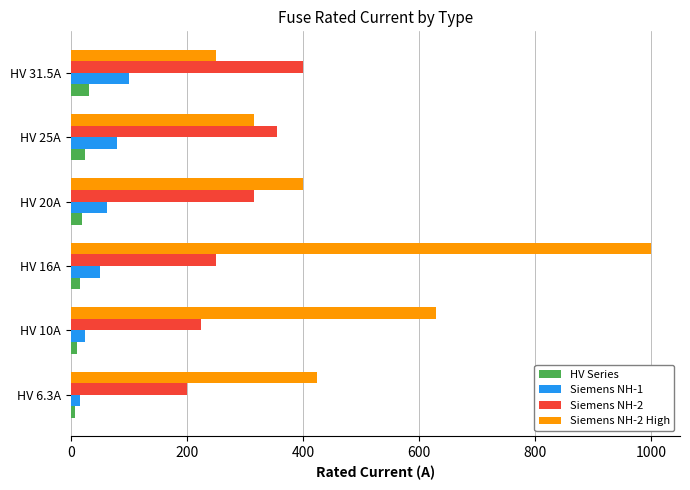

At which category is the sum across all series the highest?

HV 16A